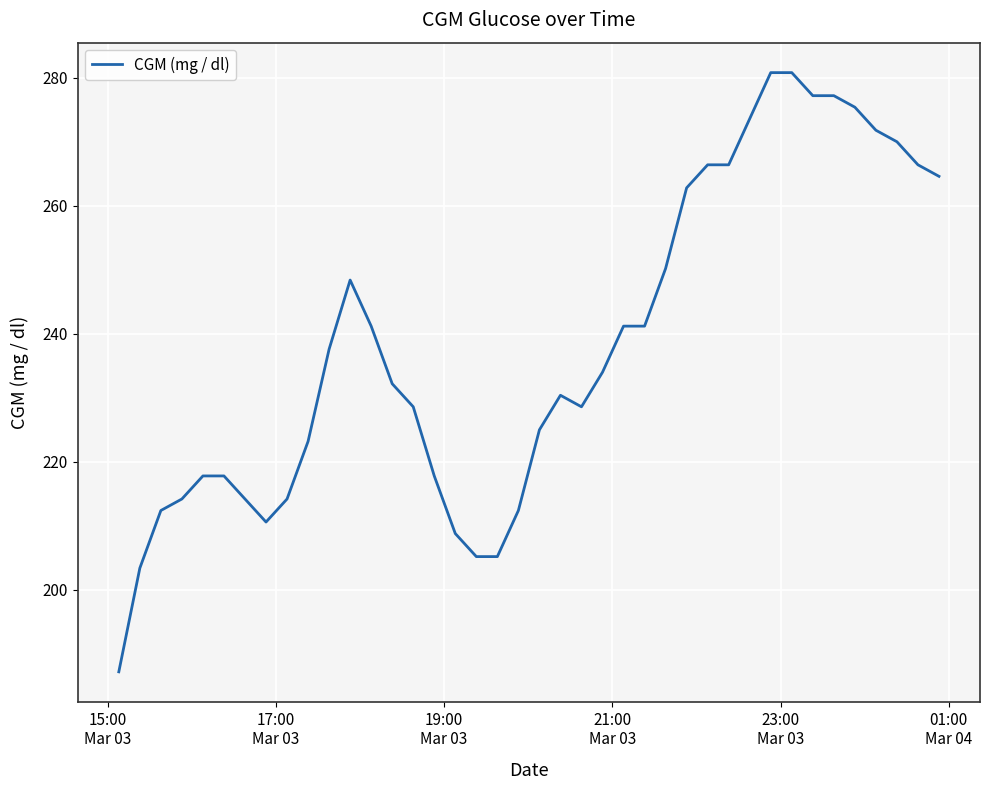

What is the minimum value shown in the chart?

187.2